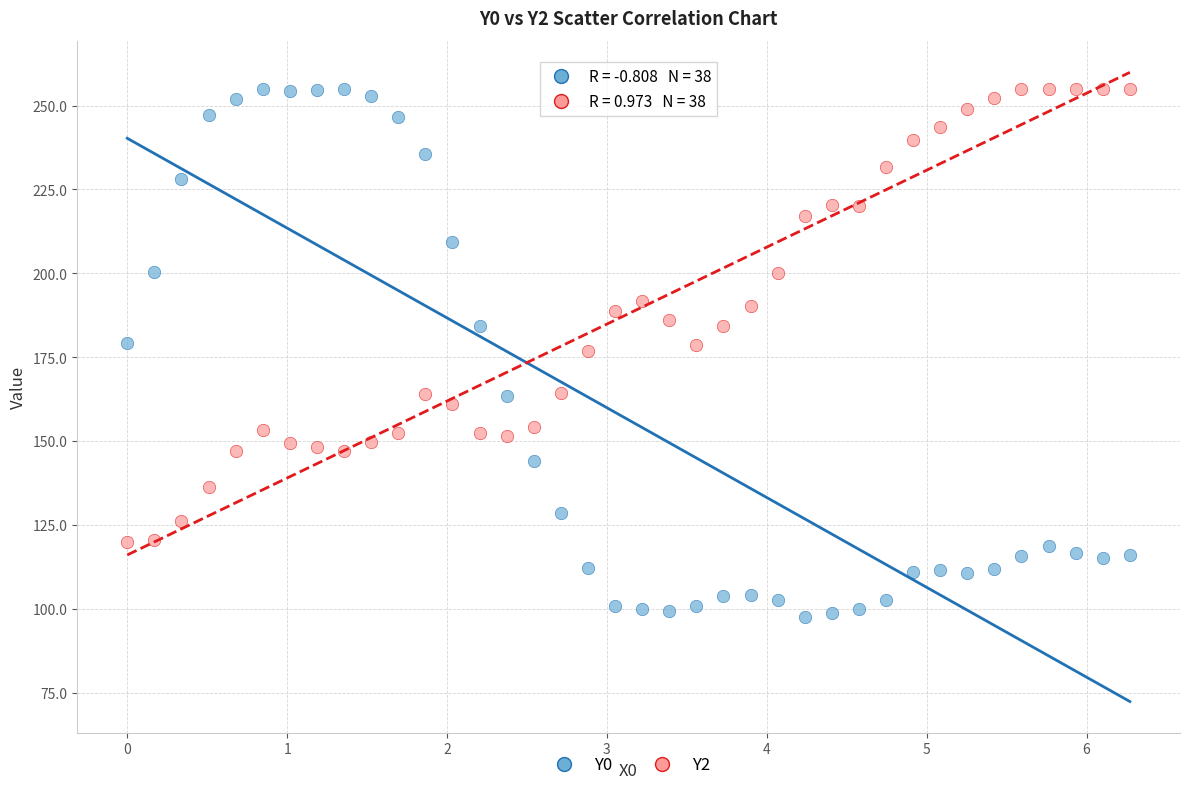

Across all data points, what is the range of Y values (max minus min)?

157.5